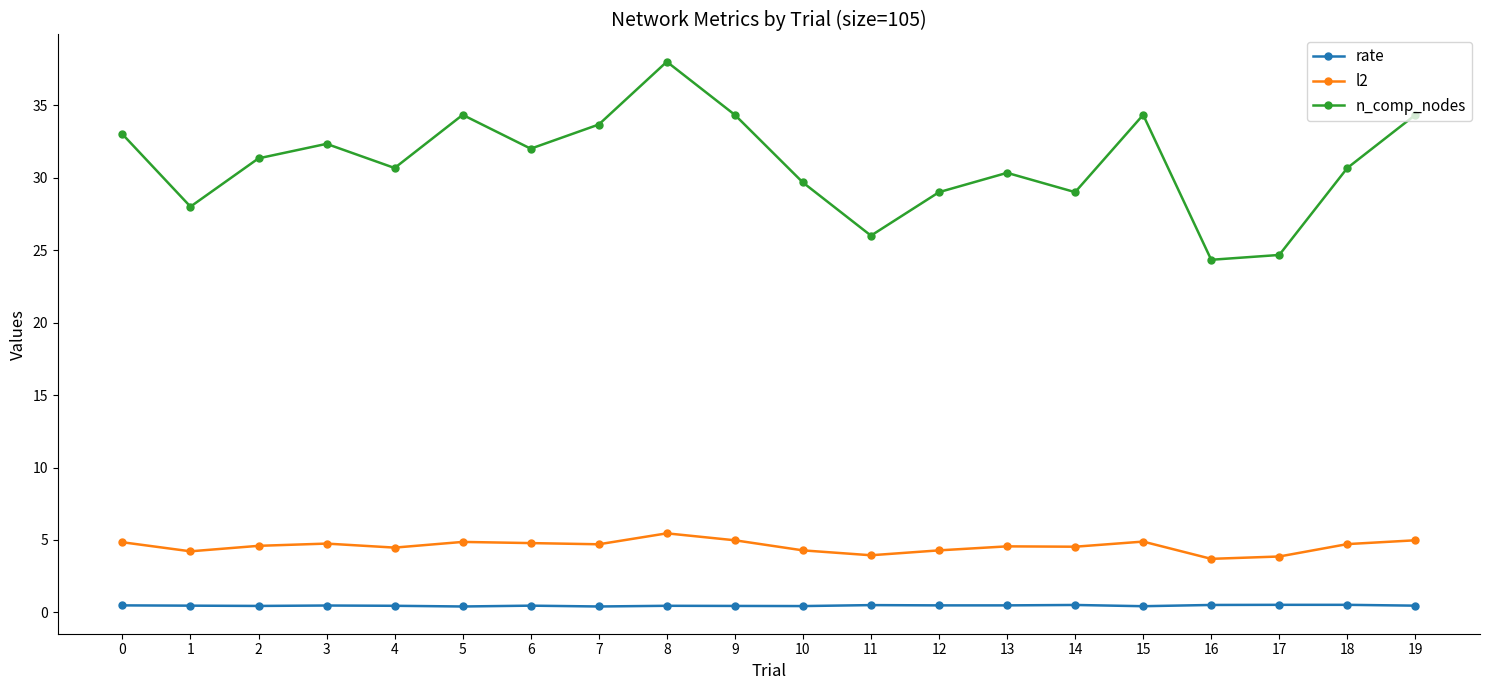

True or false: n_comp_nodes and rate cross at least once.

False